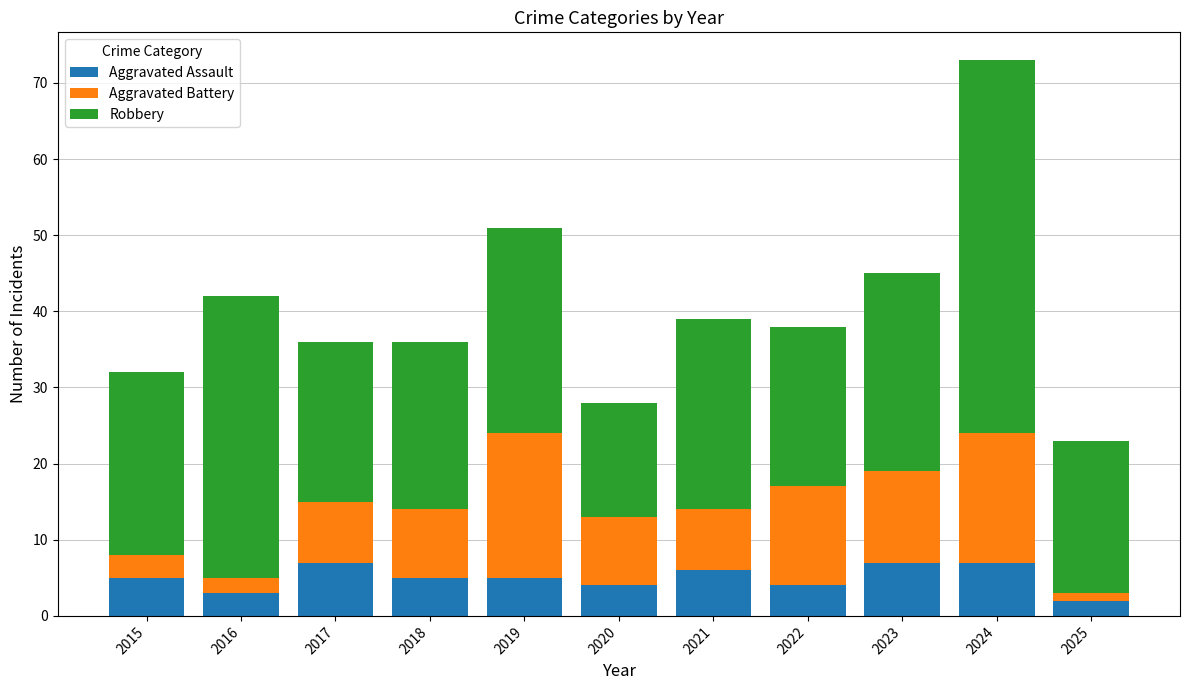

What is the sum of the Aggravated Assault values at 2021 and 2023?

13